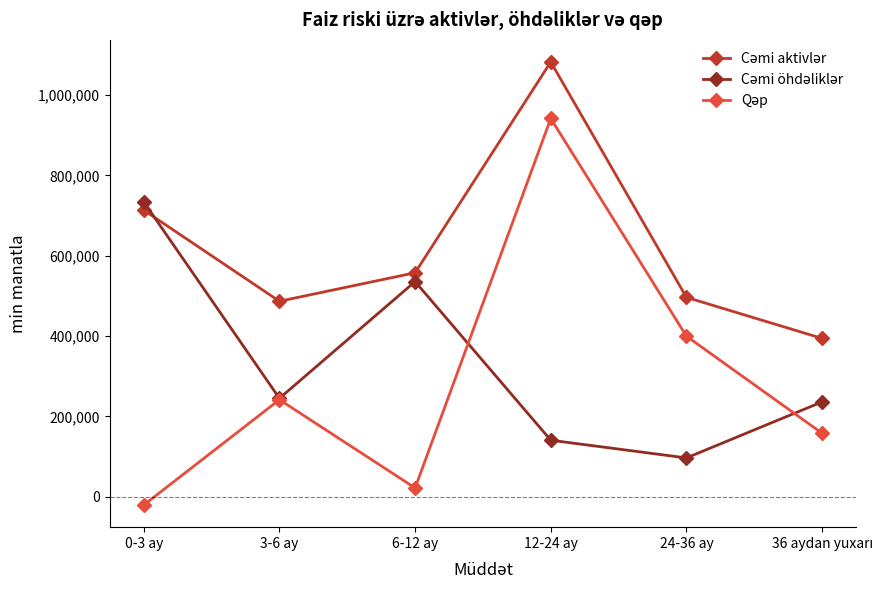

What is the difference between the highest and lowest values at 24-36 ay?

399848.9